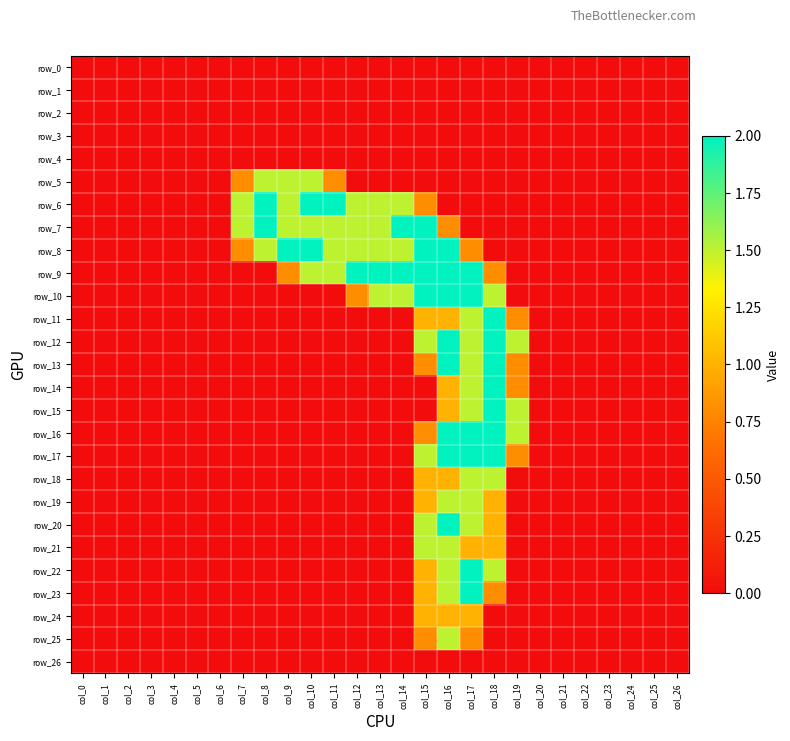

Is the value of row_12 at col_6 greater than the value of row_16 at col_6?

No